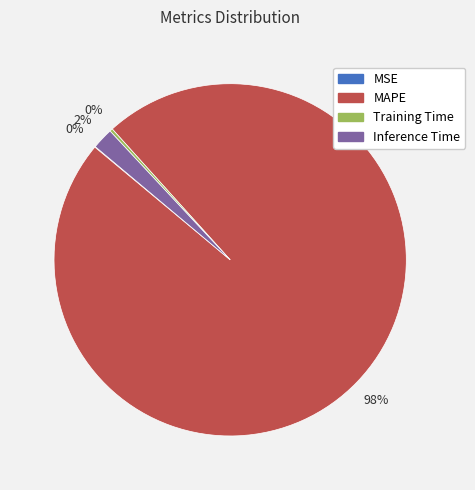

To the nearest percent, what is the difference between the largest and smallest slice percentages?

98%